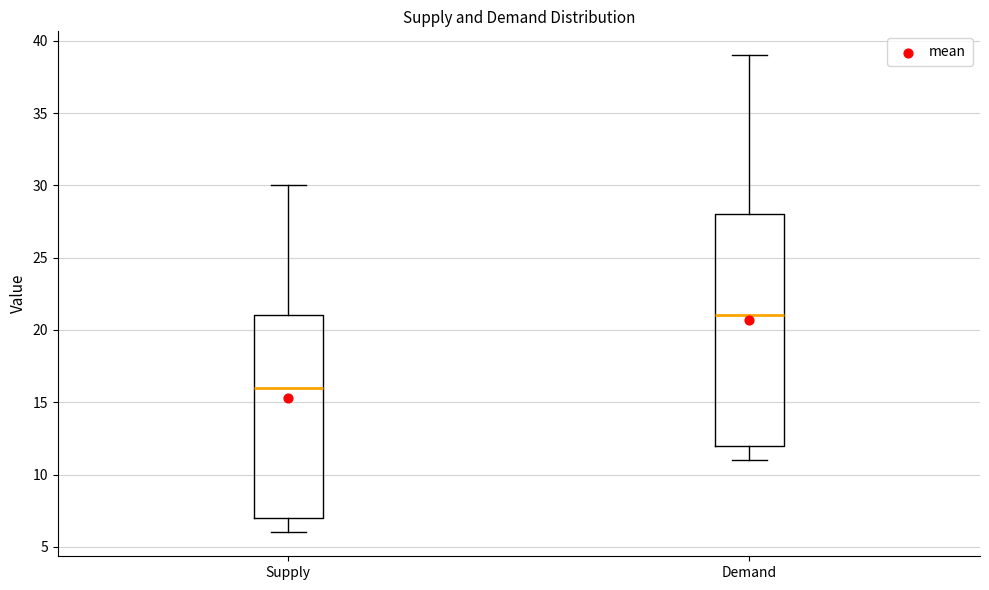

Which box is the tallest, from its lower edge to its upper edge?

Demand